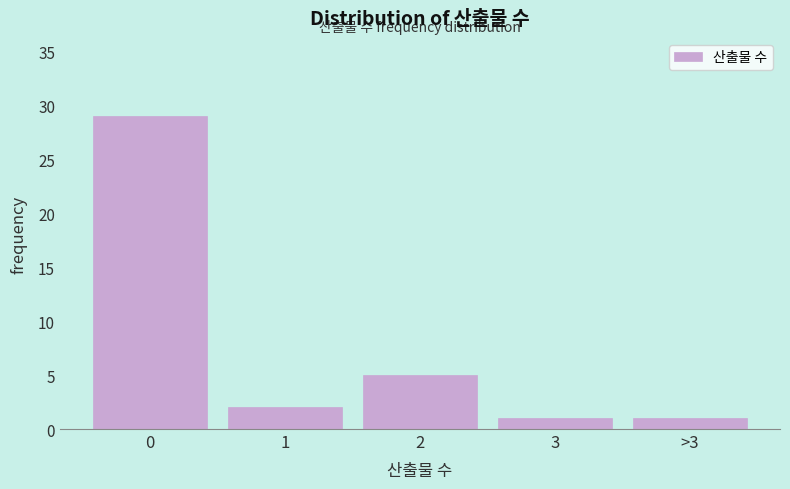

Reading right to left, list all the values displayed in this chart.

1	1	5	2	29